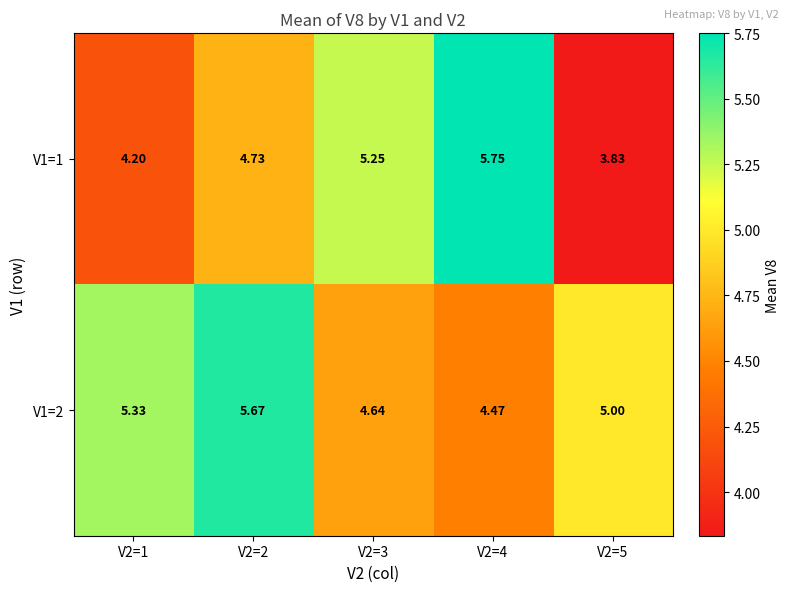

Is the value of V1=1 at V2=3 greater than the value of V1=2 at V2=5?

Yes